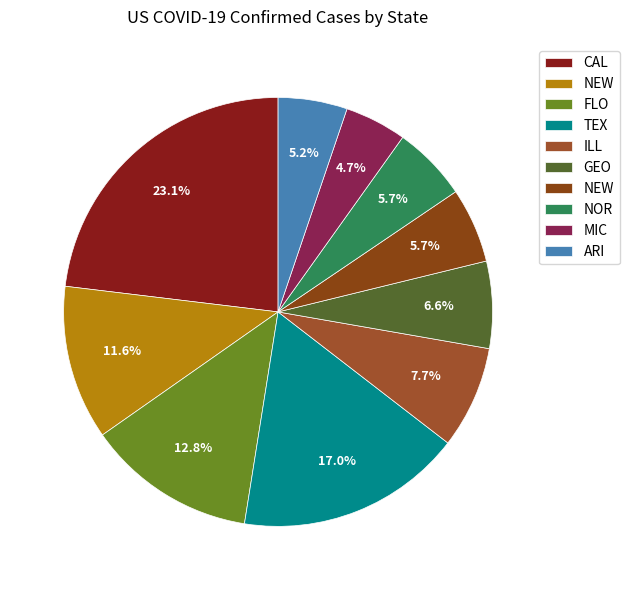

What is the largest slice in the pie chart?

California